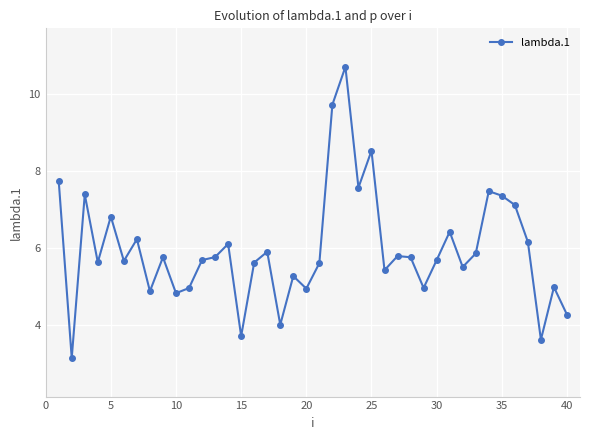

What is the difference between the second highest and second lowest values?

6.1